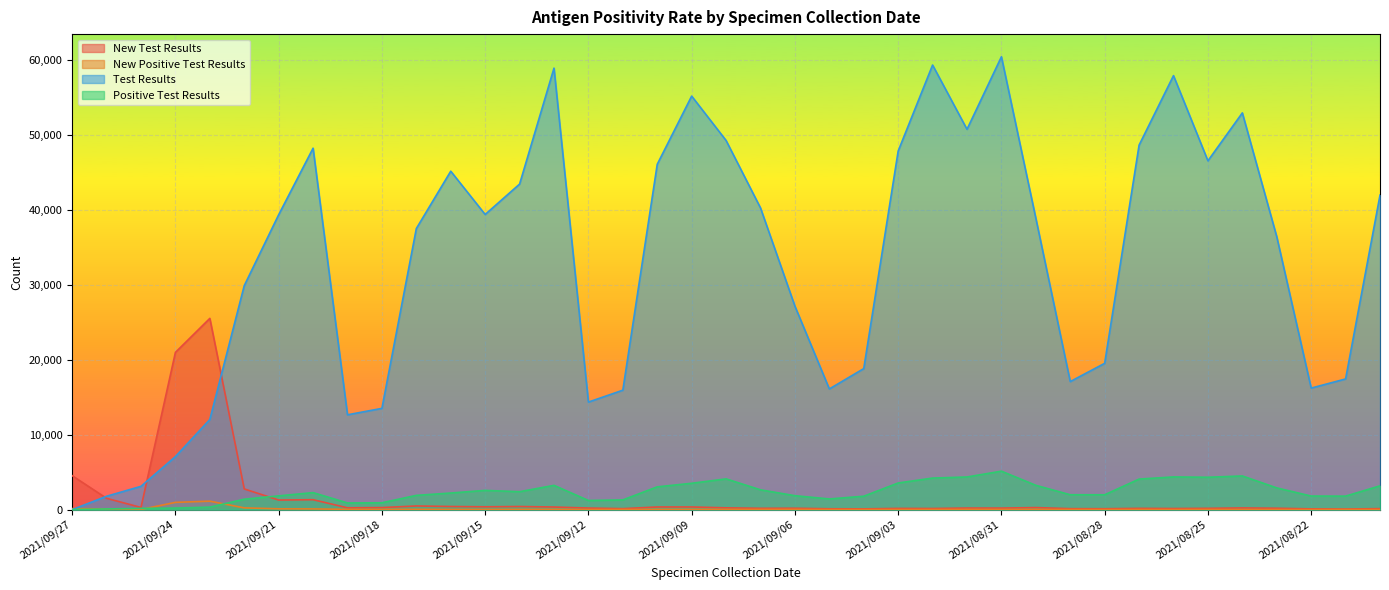

What is the label of the 6th point from the right?

2021/08/25